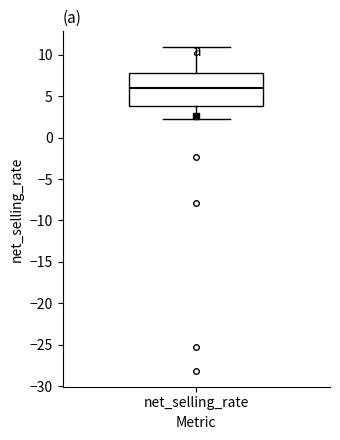

Read this box plot against the y-axis: the position of the median line, the range covered by the box, and the ends of both whiskers. The values are not printed on the chart, so give them approximately, as read against the axis.

median 6, box 4 to 8, whiskers 2 to 11